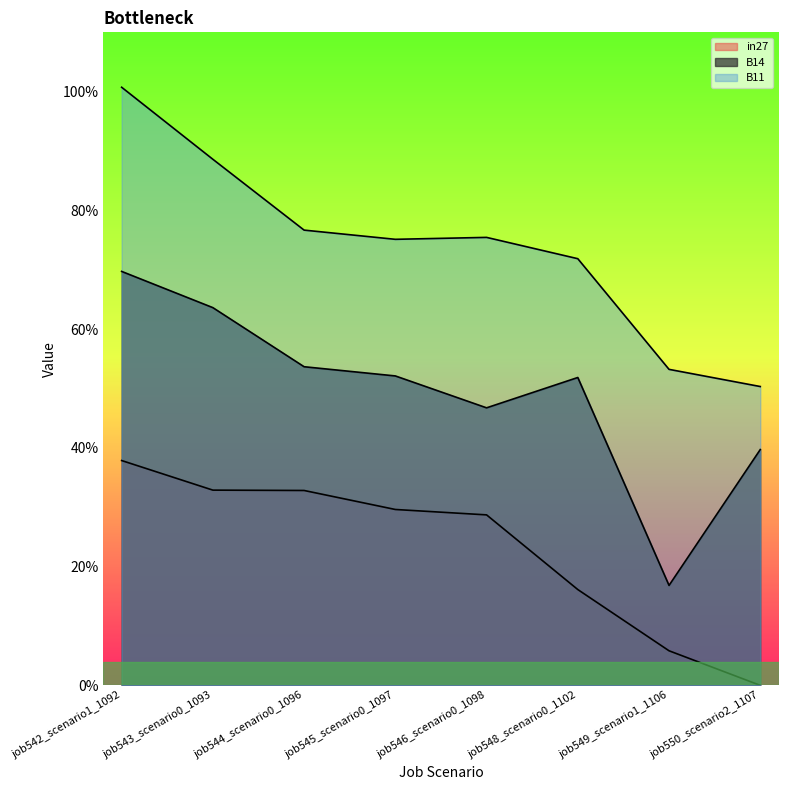

Does the chart have visible grid lines?

No